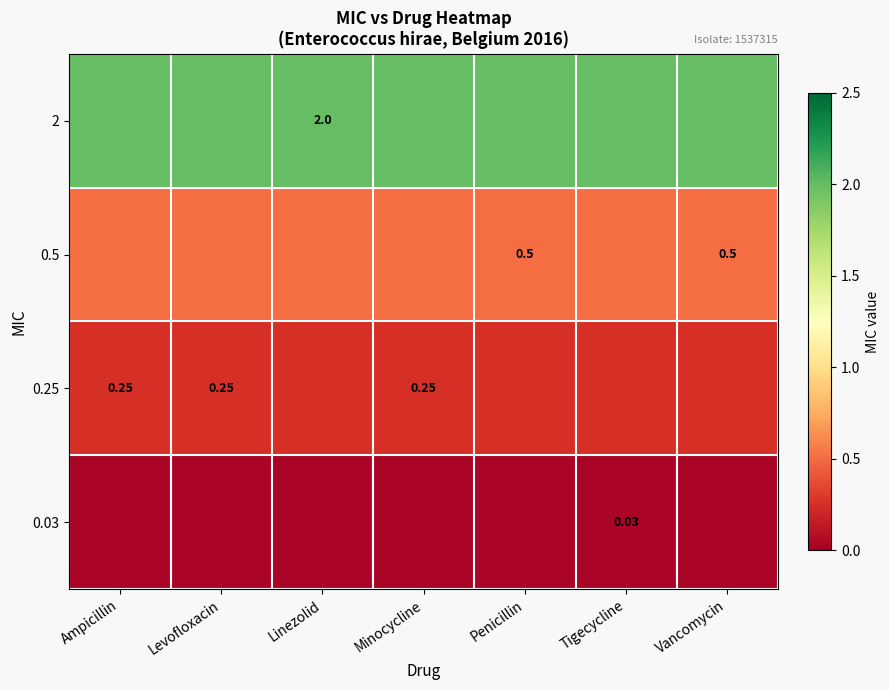

Count the number of data series in this chart.

4